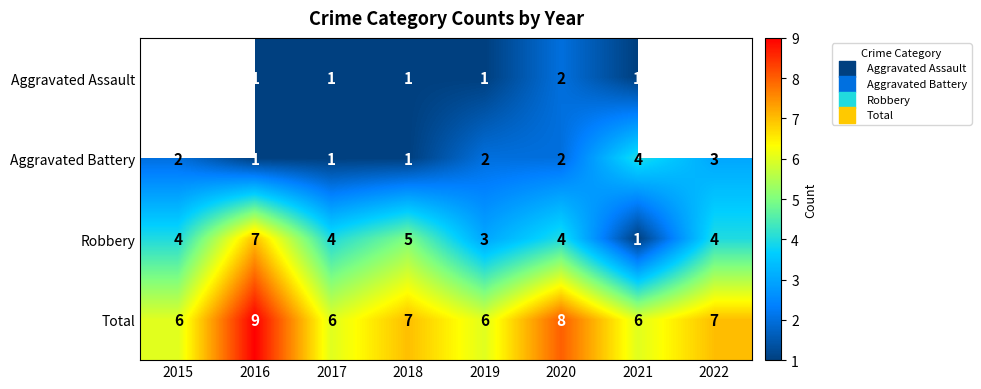

True or false: Total has a value of 9 at 2017.

False